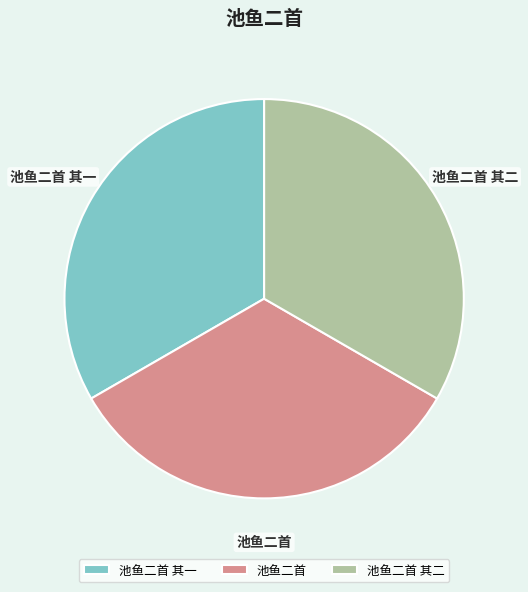

Is 池鱼二首 其二 the majority of the pie?

No